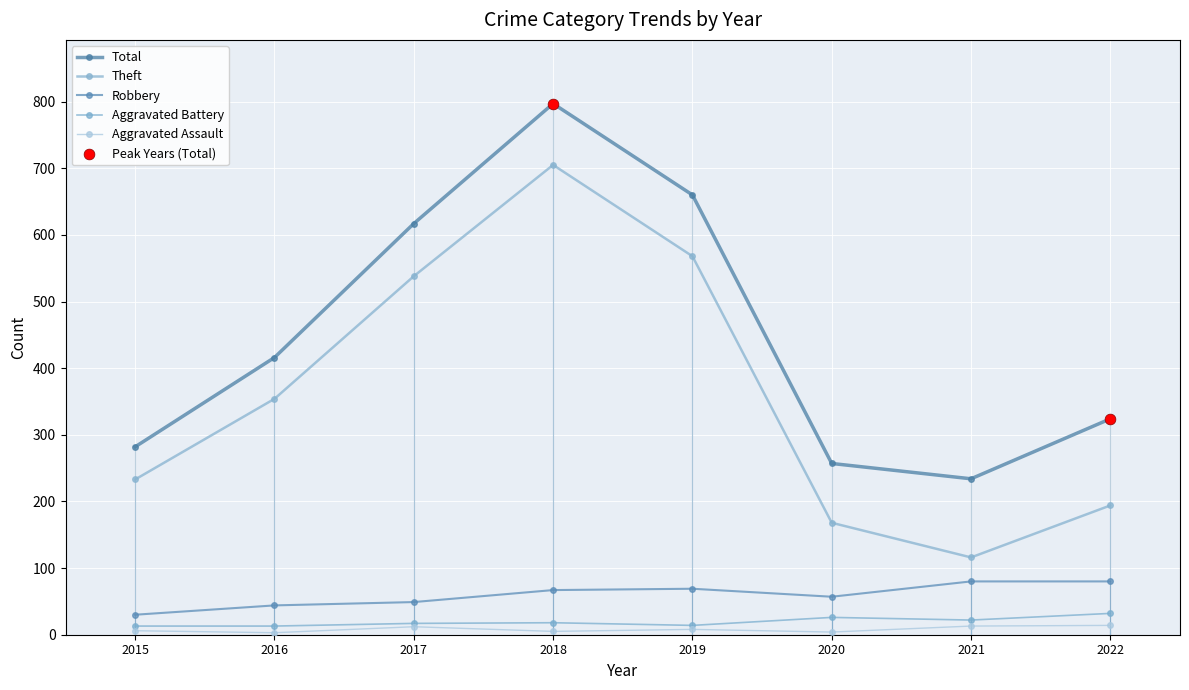

At which category is the sum across all series the highest?

2018